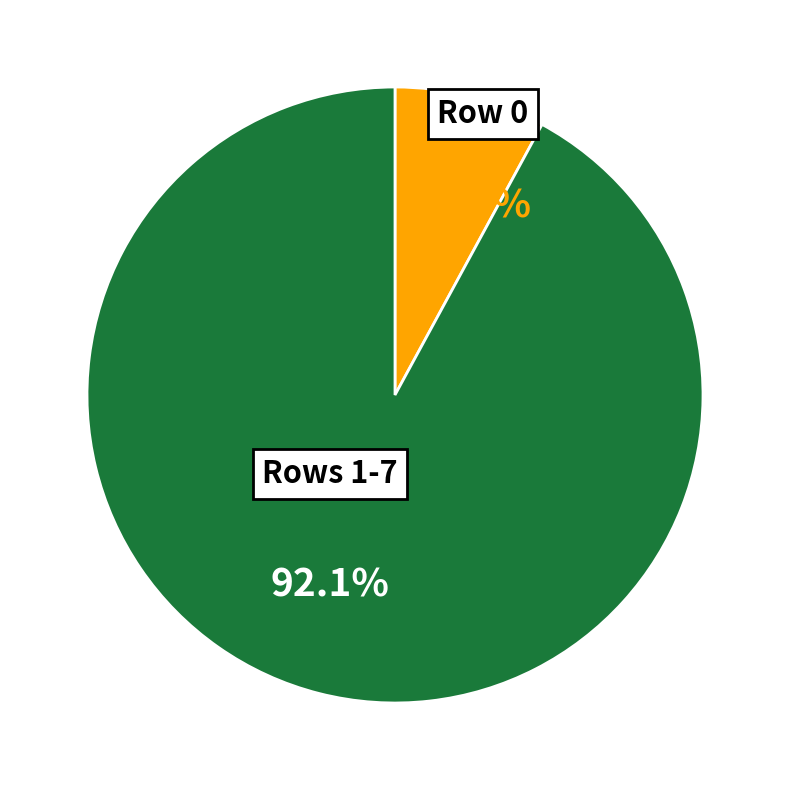

To the nearest percent, what is the difference between the largest and smallest slice percentages?

84%